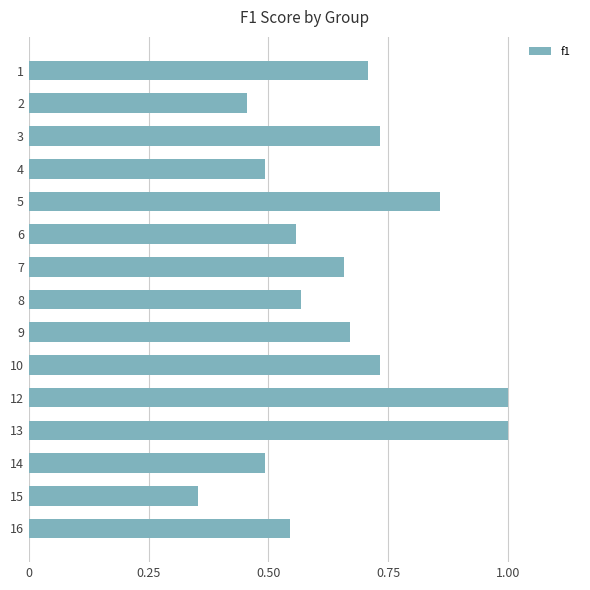

Is it true that the value at 14 is 0.3?

False